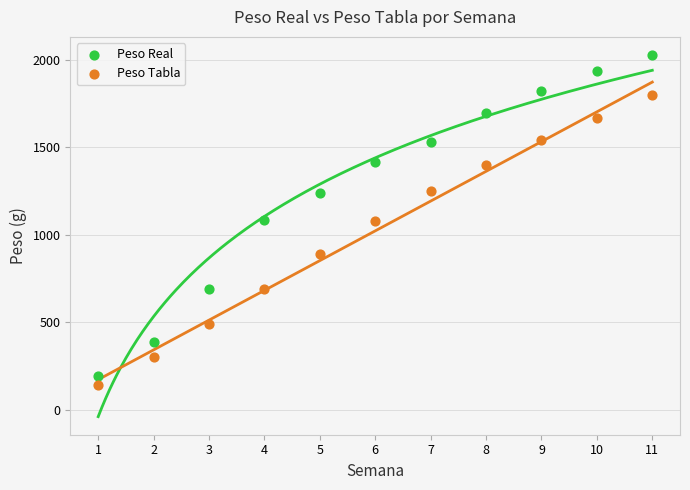

Across all data points, what is the range of Y values (max minus min)?

1888.2